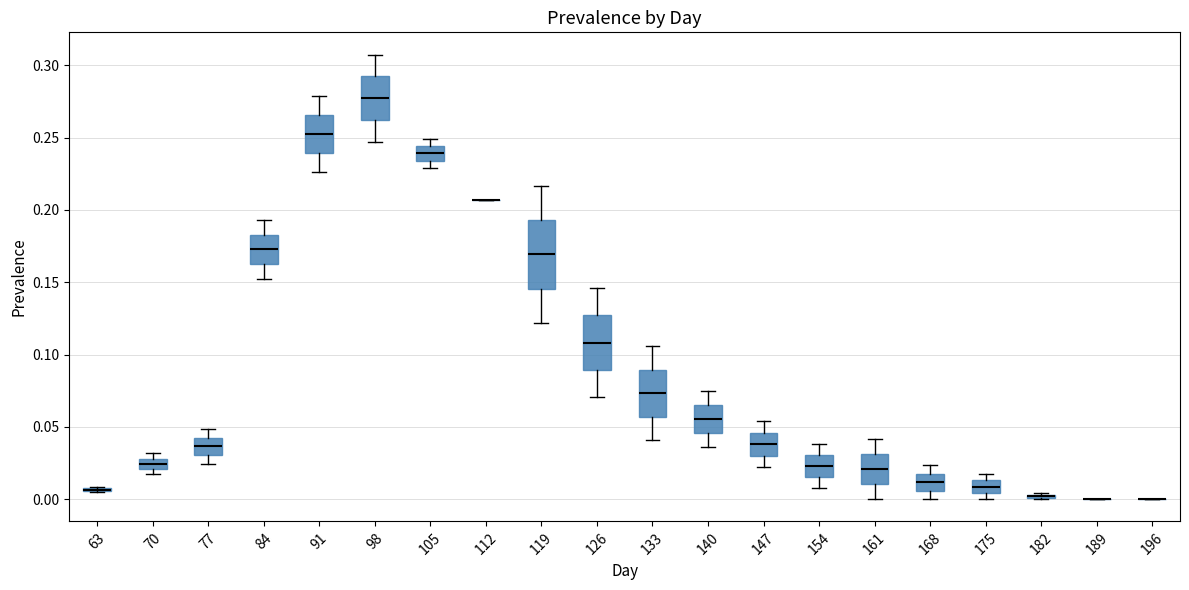

Comparing the boxes themselves (not the whiskers), which one is the tallest?

119